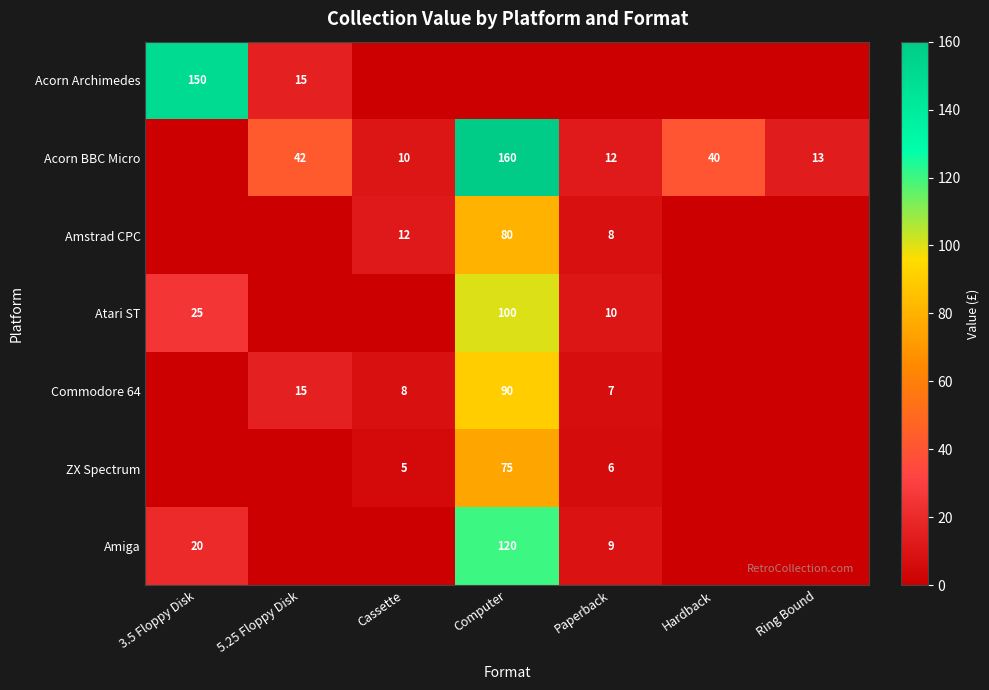

True or false: Amstrad CPC has a value of 5 at Paperback.

False